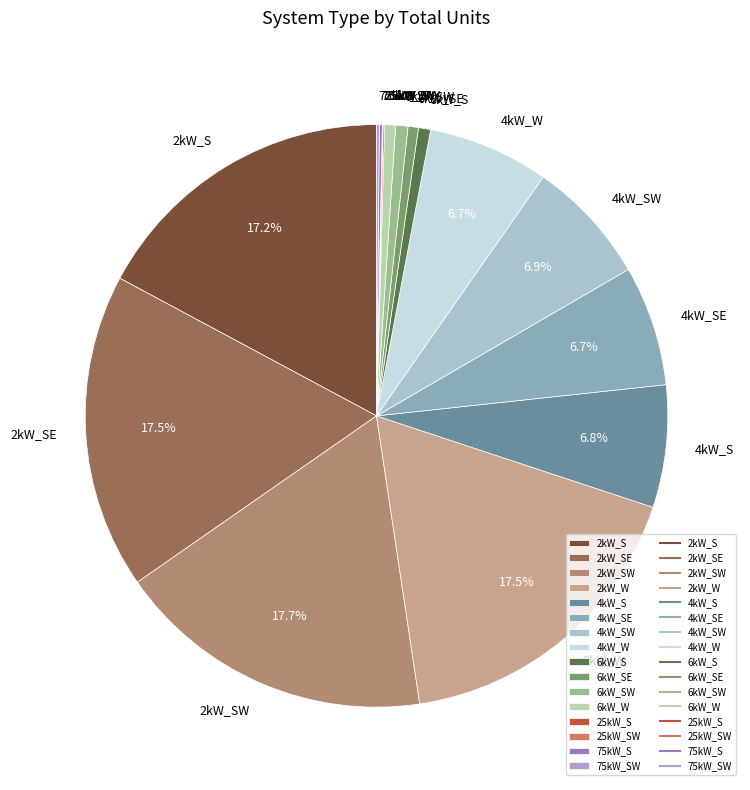

What is the ratio of the value at 6kW_SW to the value at 6kW_W?

1.1